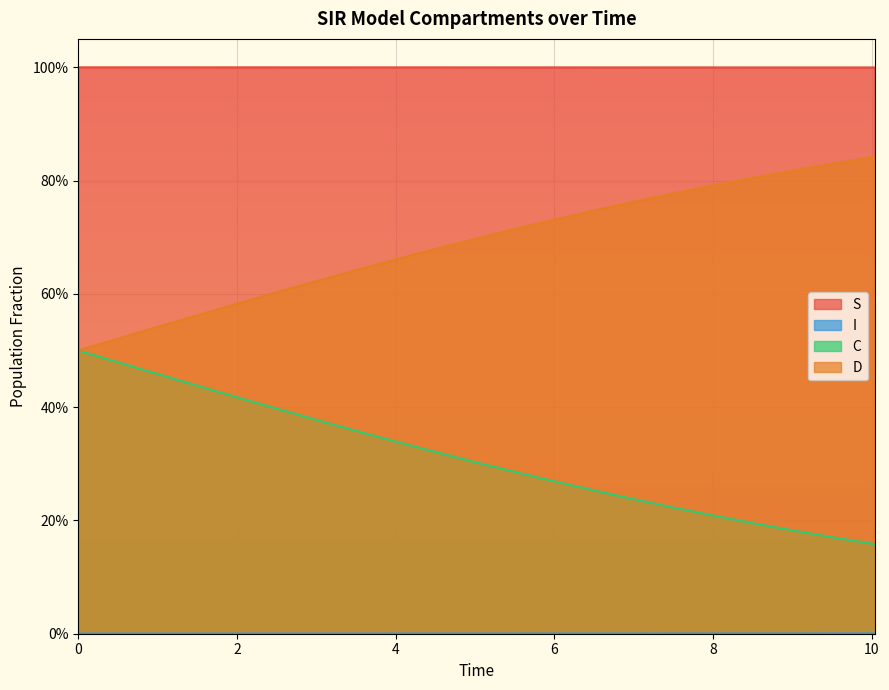

What is the lowest value of the I series?

1.0